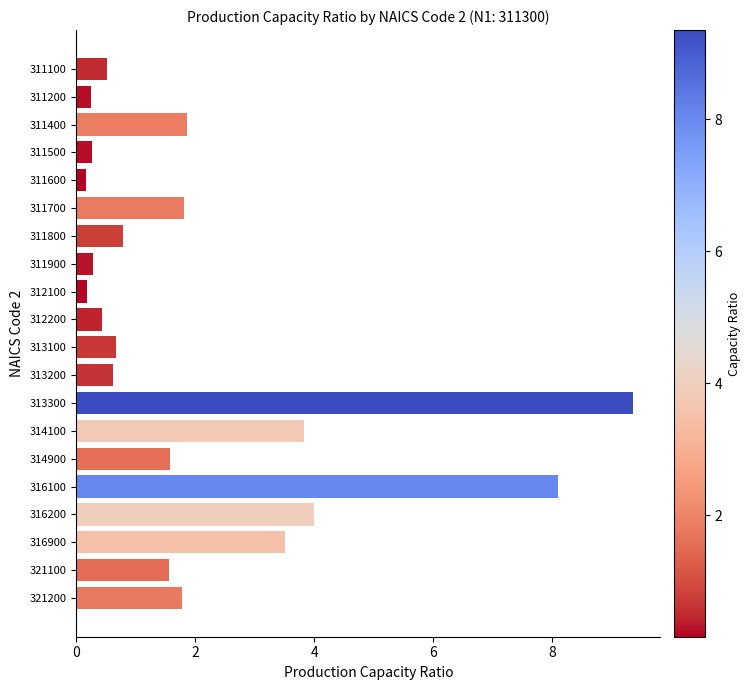

Are the bars grouped side by side (vs. stacked)?

No